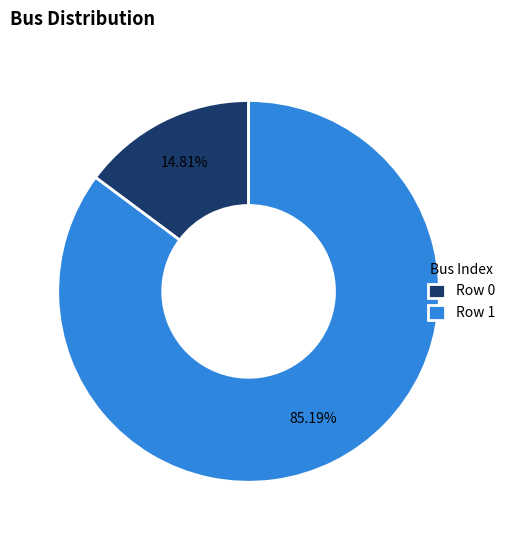

Combined, do Row 1 and Row 0 account for over 50%?

Yes